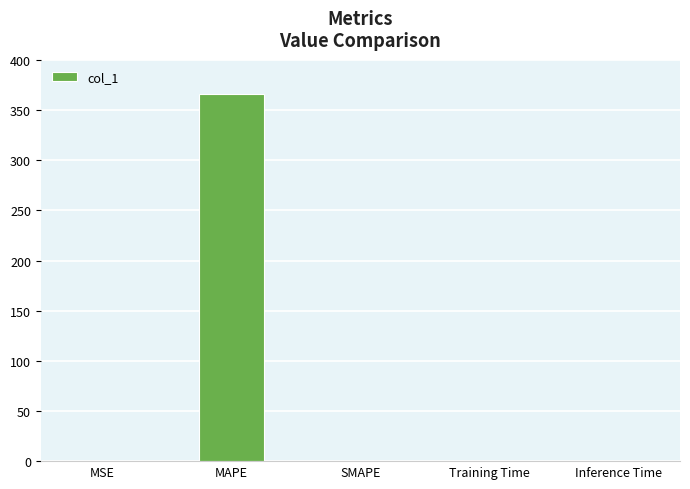

Which label corresponds to the largest value in the chart?

MAPE